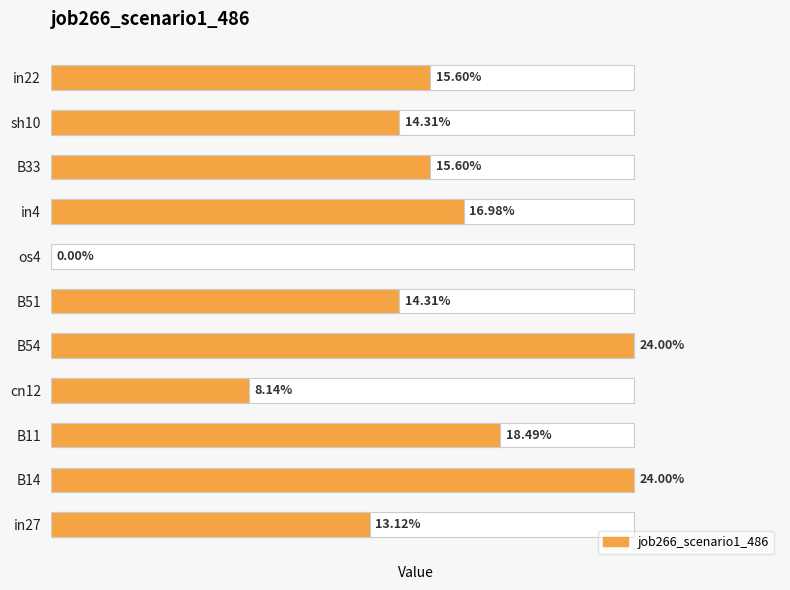

What is the sum of all values?

1.6